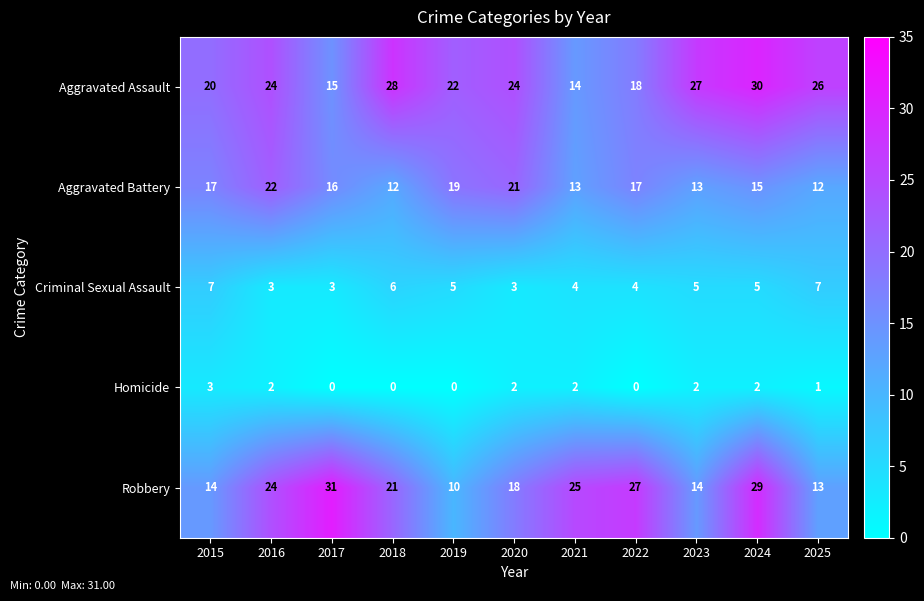

How many Aggravated Battery values are between 13 and 19?

7